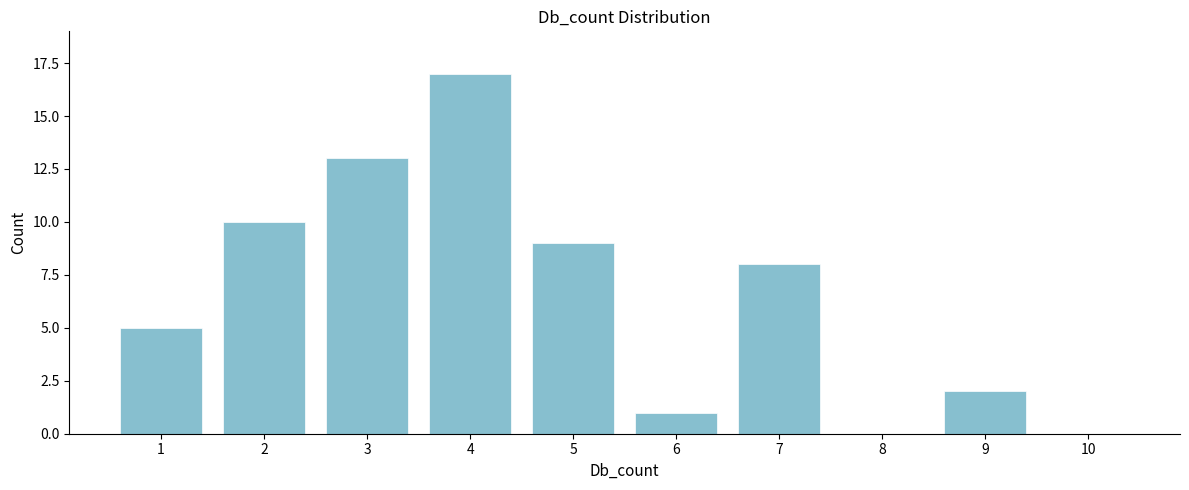

Reading left to right, transcribe all the data shown in this chart.

1=5	2=10	3=13	4=17	5=9	6=1	7=8	8=0	9=2	10=0